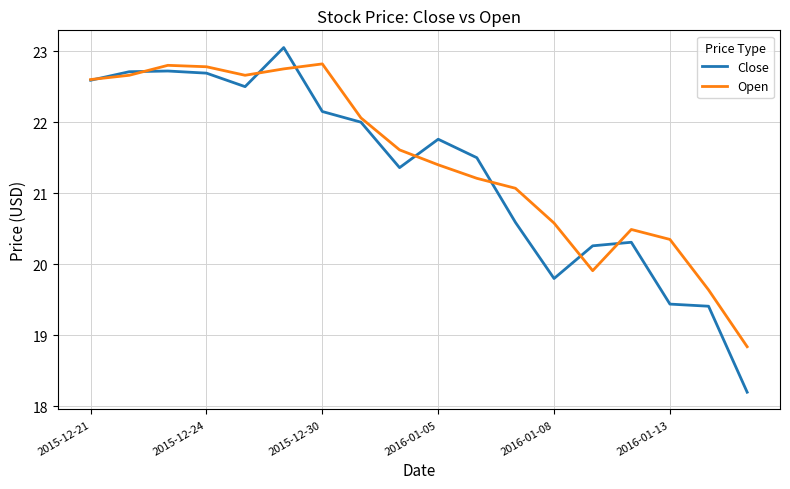

Which series has the largest range (max minus min)?

Close